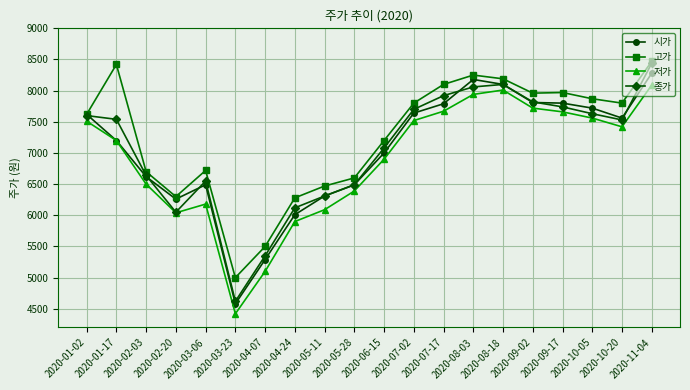

What is the value of the 고가 point at the 6th from the left?

5000